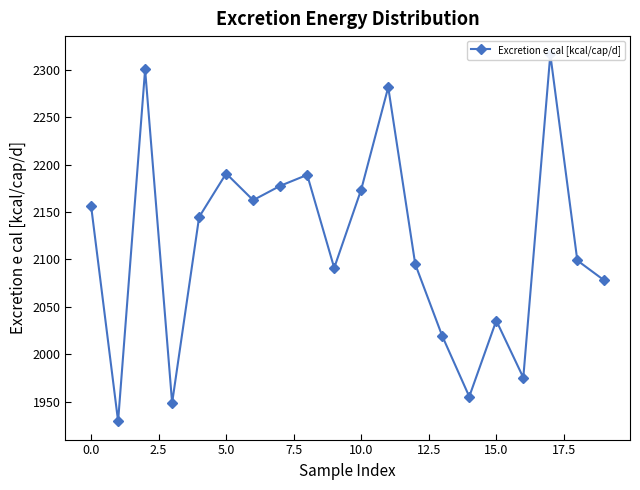

What is the change in value from 2.5 to 17?

+15.8